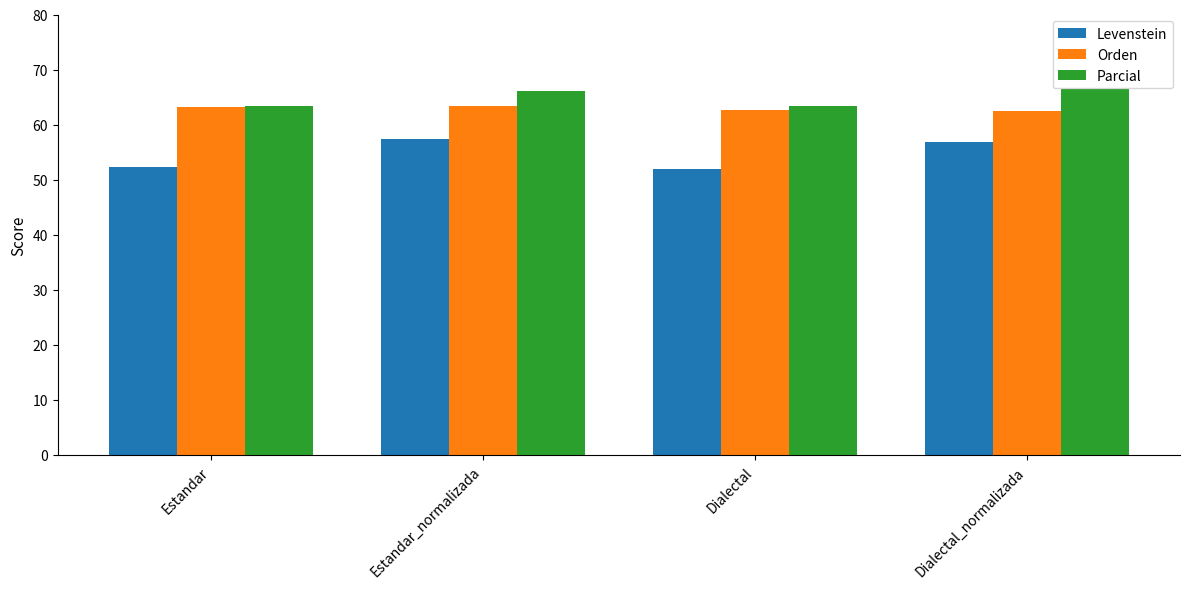

Rank the series by their maximum value, from lowest to highest.

Levenstein, Orden, Parcial